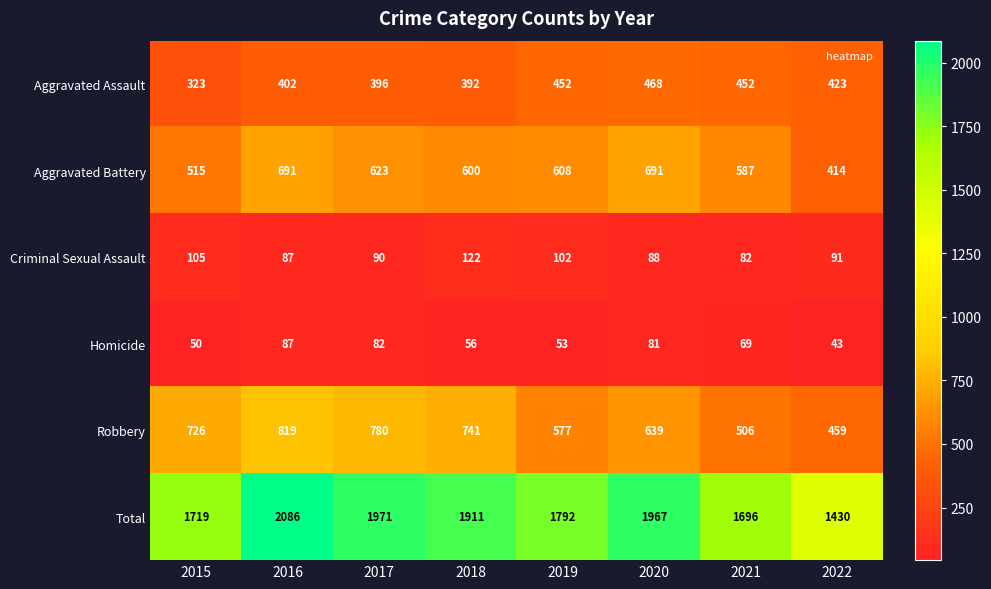

What is the total value across all series at 2020?

3934